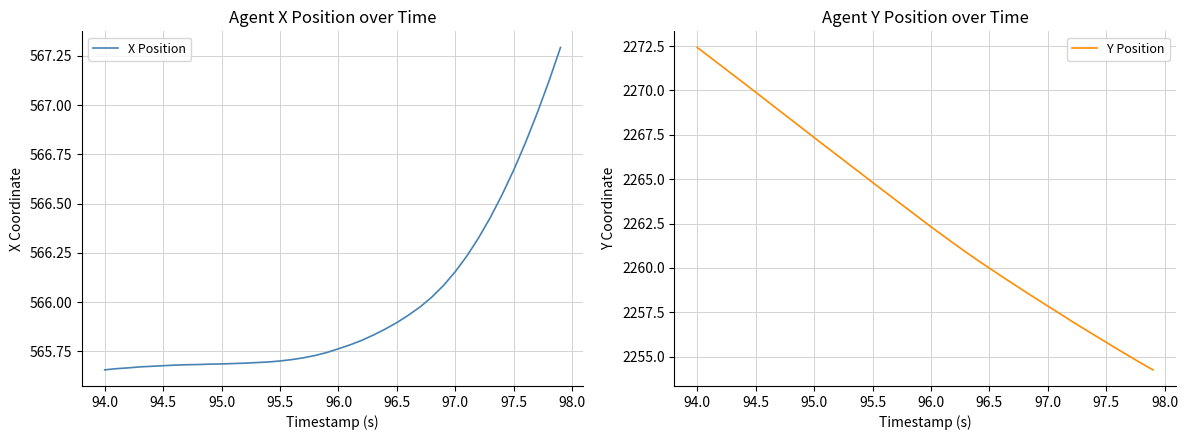

Is this an area chart (filled region under the line)?

No